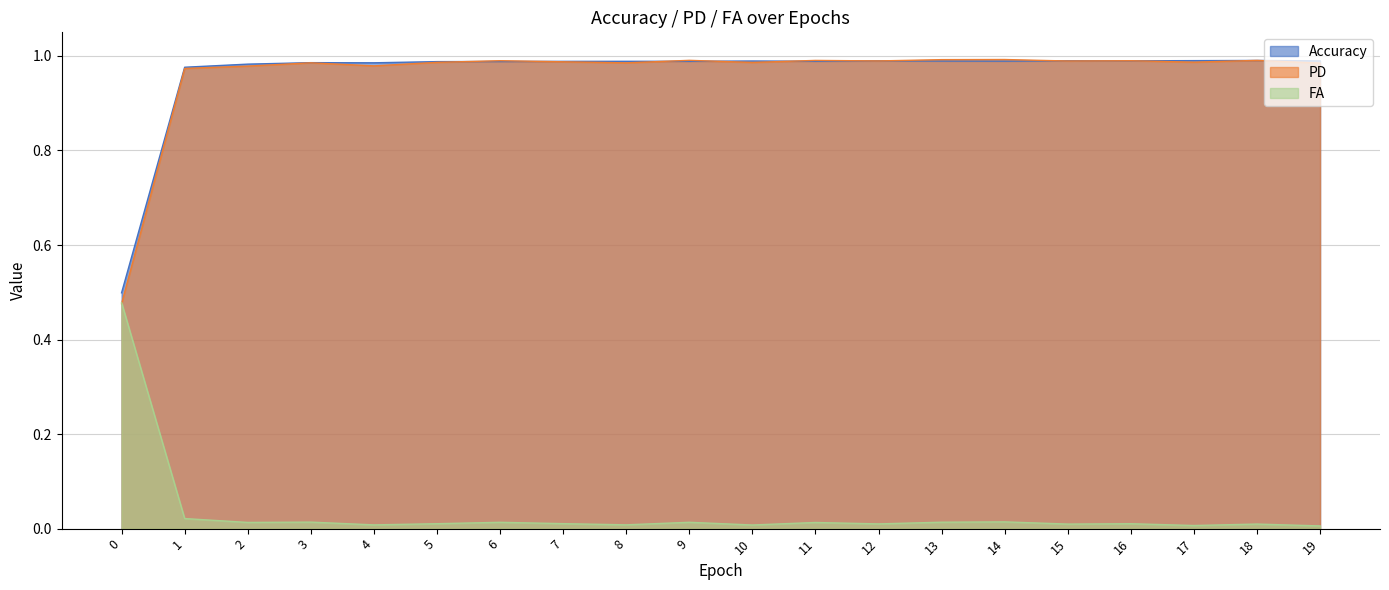

True or false: Accuracy and FA cross at least once.

False